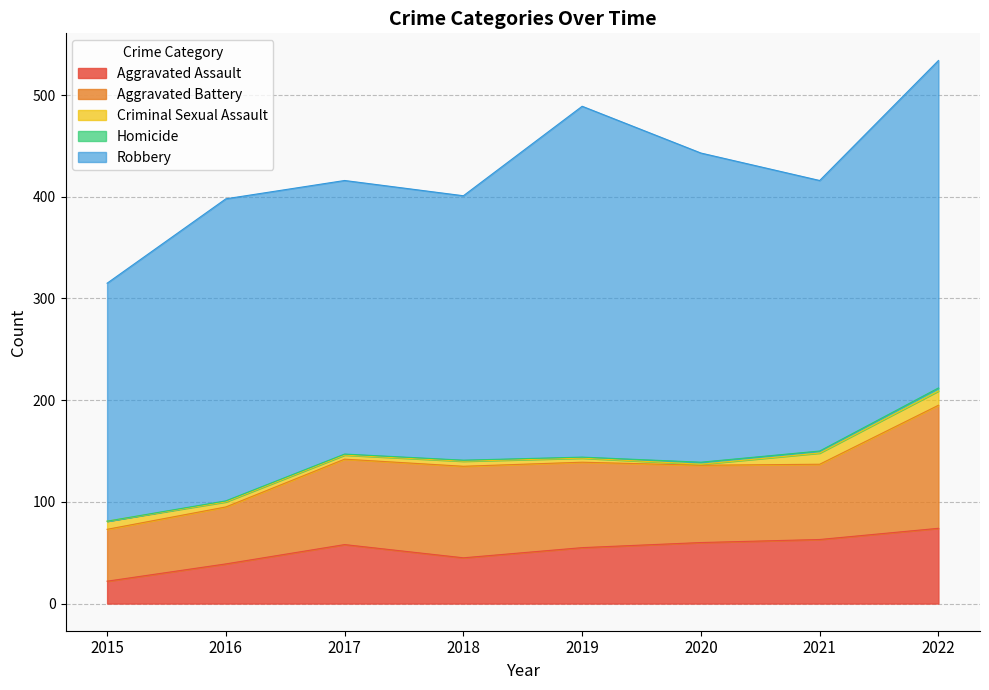

True or false: Aggravated Assault and Criminal Sexual Assault cross at least once.

False